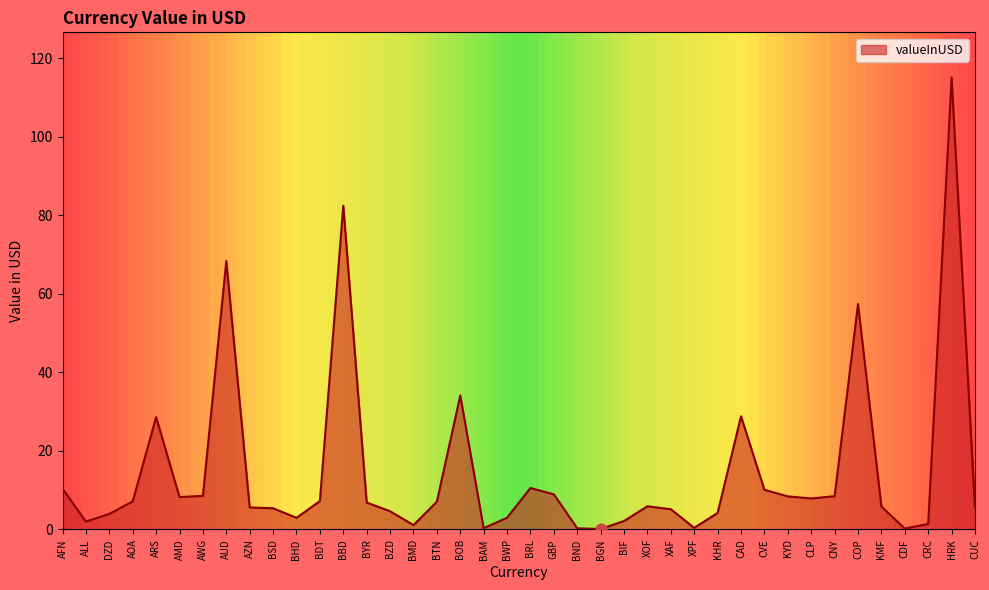

Which has a higher value, BSD or CNY?

CNY